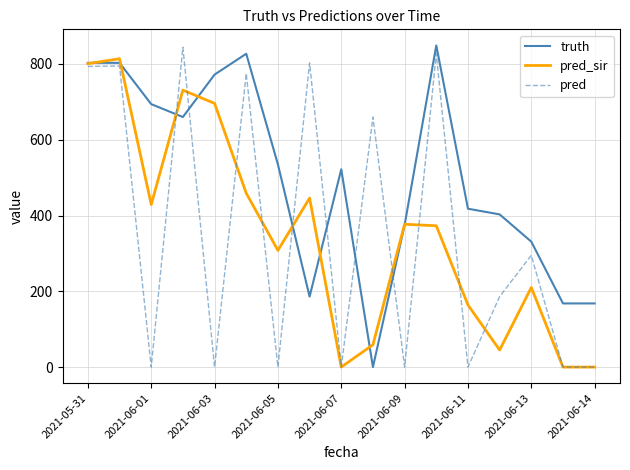

What is the highest value of the truth series?

849.0